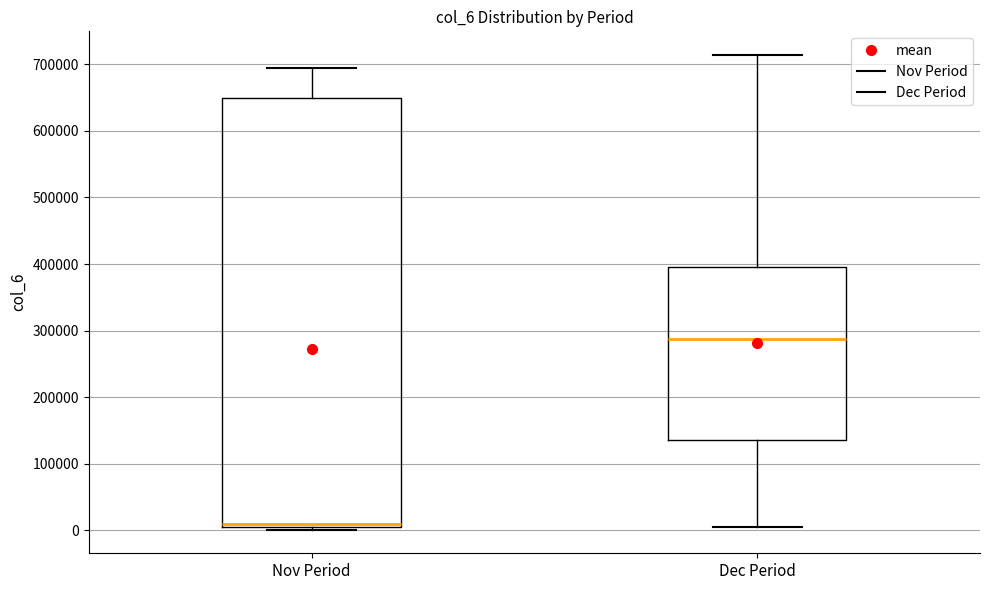

Comparing the boxes themselves (not the whiskers), which one is the tallest?

Nov Period